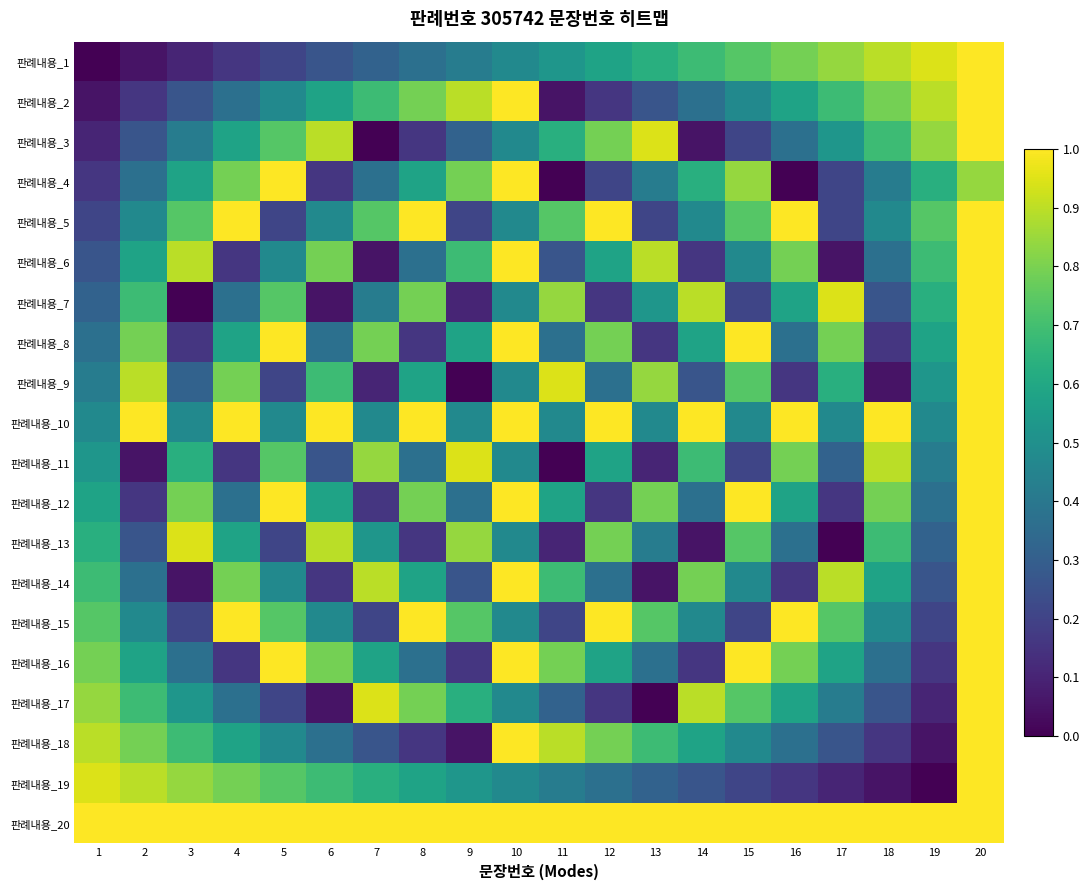

Reading left to right, extract all data points from this chart.

판례내용_1: 1=0.0	2=0.1	3=0.1	4=0.2	5=0.2	6=0.3	7=0.3	8=0.4	9=0.4	10=0.5	11=0.5	12=0.6	13=0.6	14=0.7	15=0.7	16=0.8	17=0.8	18=0.9	19=0.9	20=1.0
판례내용_2: 1=0.1	2=0.2	3=0.3	4=0.4	5=0.5	6=0.6	7=0.7	8=0.8	9=0.9	10=1.0	11=0.1	12=0.2	13=0.3	14=0.4	15=0.5	16=0.6	17=0.7	18=0.8	19=0.9	20=1.0
판례내용_3: 1=0.1	2=0.3	3=0.4	4=0.6	5=0.7	6=0.9	7=0.0	8=0.2	9=0.3	10=0.5	11=0.6	12=0.8	13=0.9	14=0.1	15=0.2	16=0.4	17=0.5	18=0.7	19=0.8	20=1.0
판례내용_4: 1=0.2	2=0.4	3=0.6	4=0.8	5=1.0	6=0.2	7=0.4	8=0.6	9=0.8	10=1.0	11=0.0	12=0.2	13=0.4	14=0.6	15=0.8	16=0.0	17=0.2	18=0.4	19=0.6	20=0.8
판례내용_5: 1=0.2	2=0.5	3=0.7	4=1.0	5=0.2	6=0.5	7=0.7	8=1.0	9=0.2	10=0.5	11=0.7	12=1.0	13=0.2	14=0.5	15=0.7	16=1.0	17=0.2	18=0.5	19=0.7	20=1.0
판례내용_6: 1=0.3	2=0.6	3=0.9	4=0.2	5=0.5	6=0.8	7=0.1	8=0.4	9=0.7	10=1.0	11=0.3	12=0.6	13=0.9	14=0.2	15=0.5	16=0.8	17=0.1	18=0.4	19=0.7	20=1.0
판례내용_7: 1=0.3	2=0.7	3=0.0	4=0.4	5=0.7	6=0.1	7=0.4	8=0.8	9=0.1	10=0.5	11=0.8	12=0.2	13=0.5	14=0.9	15=0.2	16=0.6	17=0.9	18=0.3	19=0.6	20=1.0
판례내용_8: 1=0.4	2=0.8	3=0.2	4=0.6	5=1.0	6=0.4	7=0.8	8=0.2	9=0.6	10=1.0	11=0.4	12=0.8	13=0.2	14=0.6	15=1.0	16=0.4	17=0.8	18=0.2	19=0.6	20=1.0
판례내용_9: 1=0.4	2=0.9	3=0.3	4=0.8	5=0.2	6=0.7	7=0.1	8=0.6	9=0.0	10=0.5	11=0.9	12=0.4	13=0.8	14=0.3	15=0.7	16=0.2	17=0.6	18=0.1	19=0.5	20=1.0
판례내용_10: 1=0.5	2=1.0	3=0.5	4=1.0	5=0.5	6=1.0	7=0.5	8=1.0	9=0.5	10=1.0	11=0.5	12=1.0	13=0.5	14=1.0	15=0.5	16=1.0	17=0.5	18=1.0	19=0.5	20=1.0
판례내용_11: 1=0.5	2=0.1	3=0.6	4=0.2	5=0.7	6=0.3	7=0.8	8=0.4	9=0.9	10=0.5	11=0.0	12=0.6	13=0.1	14=0.7	15=0.2	16=0.8	17=0.3	18=0.9	19=0.4	20=1.0
판례내용_12: 1=0.6	2=0.2	3=0.8	4=0.4	5=1.0	6=0.6	7=0.2	8=0.8	9=0.4	10=1.0	11=0.6	12=0.2	13=0.8	14=0.4	15=1.0	16=0.6	17=0.2	18=0.8	19=0.4	20=1.0
판례내용_13: 1=0.6	2=0.3	3=0.9	4=0.6	5=0.2	6=0.9	7=0.5	8=0.2	9=0.8	10=0.5	11=0.1	12=0.8	13=0.4	14=0.1	15=0.7	16=0.4	17=0.0	18=0.7	19=0.3	20=1.0
판례내용_14: 1=0.7	2=0.4	3=0.1	4=0.8	5=0.5	6=0.2	7=0.9	8=0.6	9=0.3	10=1.0	11=0.7	12=0.4	13=0.1	14=0.8	15=0.5	16=0.2	17=0.9	18=0.6	19=0.3	20=1.0
판례내용_15: 1=0.7	2=0.5	3=0.2	4=1.0	5=0.7	6=0.5	7=0.2	8=1.0	9=0.7	10=0.5	11=0.2	12=1.0	13=0.7	14=0.5	15=0.2	16=1.0	17=0.7	18=0.5	19=0.2	20=1.0
판례내용_16: 1=0.8	2=0.6	3=0.4	4=0.2	5=1.0	6=0.8	7=0.6	8=0.4	9=0.2	10=1.0	11=0.8	12=0.6	13=0.4	14=0.2	15=1.0	16=0.8	17=0.6	18=0.4	19=0.2	20=1.0
판례내용_17: 1=0.8	2=0.7	3=0.5	4=0.4	5=0.2	6=0.1	7=0.9	8=0.8	9=0.6	10=0.5	11=0.3	12=0.2	13=0.0	14=0.9	15=0.7	16=0.6	17=0.4	18=0.3	19=0.1	20=1.0
판례내용_18: 1=0.9	2=0.8	3=0.7	4=0.6	5=0.5	6=0.4	7=0.3	8=0.2	9=0.1	10=1.0	11=0.9	12=0.8	13=0.7	14=0.6	15=0.5	16=0.4	17=0.3	18=0.2	19=0.1	20=1.0
판례내용_19: 1=0.9	2=0.9	3=0.8	4=0.8	5=0.7	6=0.7	7=0.6	8=0.6	9=0.5	10=0.5	11=0.4	12=0.4	13=0.3	14=0.3	15=0.2	16=0.2	17=0.1	18=0.1	19=0.0	20=1.0
판례내용_20: 1=1.0	2=1.0	3=1.0	4=1.0	5=1.0	6=1.0	7=1.0	8=1.0	9=1.0	10=1.0	11=1.0	12=1.0	13=1.0	14=1.0	15=1.0	16=1.0	17=1.0	18=1.0	19=1.0	20=1.0